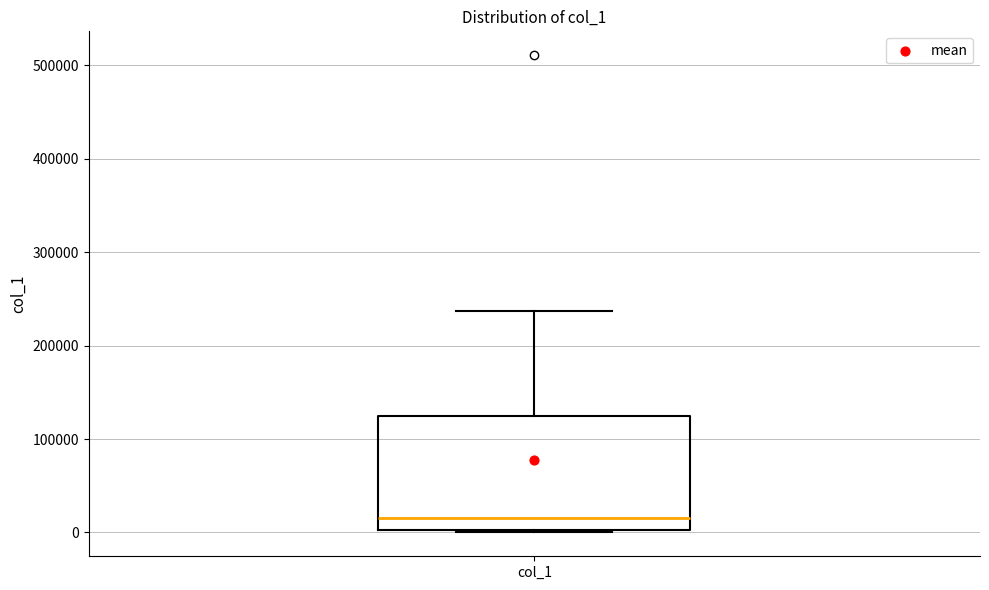

Read this box plot against the y-axis: the position of the median line, the range covered by the box, and the ends of both whiskers. The values are not printed on the chart, so give them approximately, as read against the axis.

median 20000, box 0 to 130000, whiskers 0 to 240000